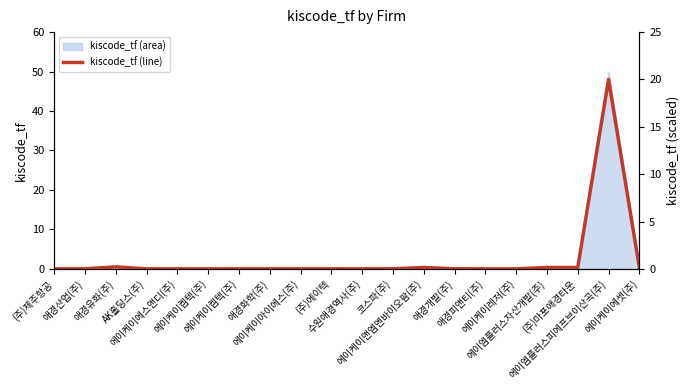

Between 애경유화(주) and 에이케이에스앤디(주), which is larger?

애경유화(주)